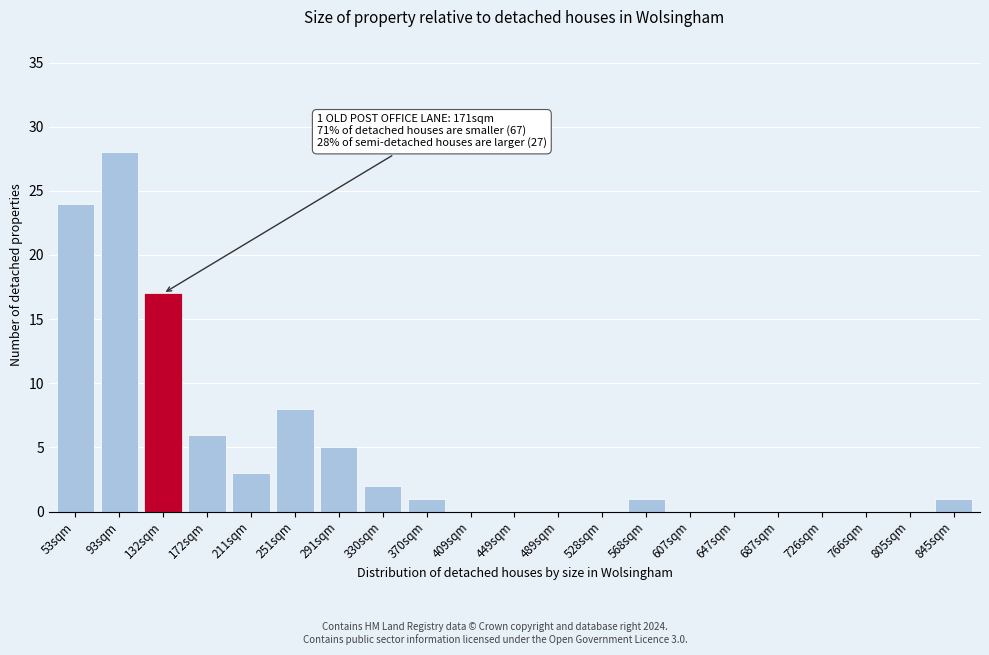

Reading right to left, list all the values displayed in this chart.

845sqm=1	805sqm=0	766sqm=0	726sqm=0	687sqm=0	647sqm=0	607sqm=0	568sqm=1	528sqm=0	489sqm=0	449sqm=0	409sqm=0	370sqm=1	330sqm=2	291sqm=5	251sqm=8	211sqm=3	172sqm=6	132sqm=17	93sqm=28	53sqm=24